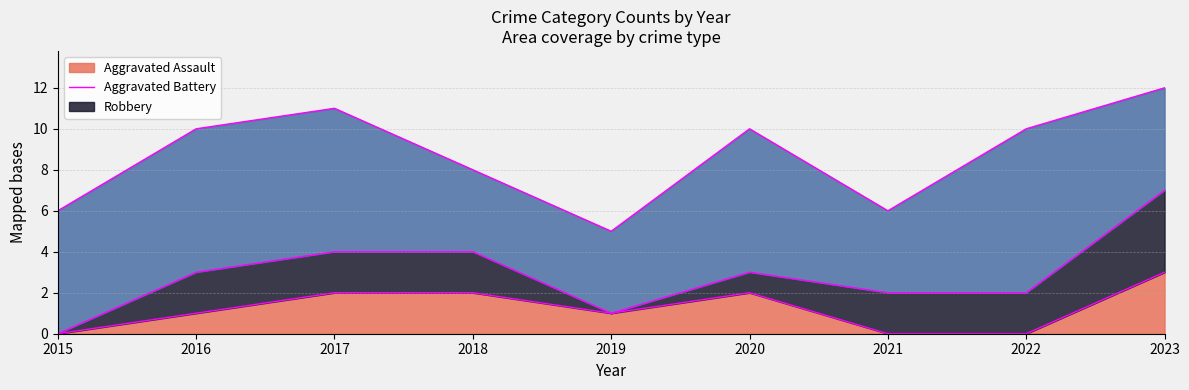

How many values in the Robbery series are below 6?

4